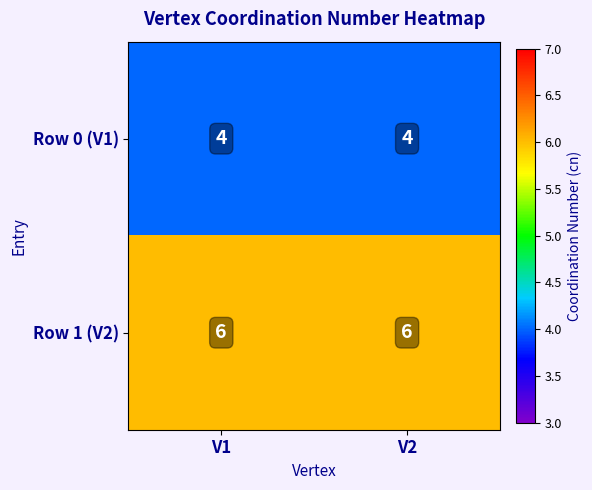

What is the total value across all series at V1?

10